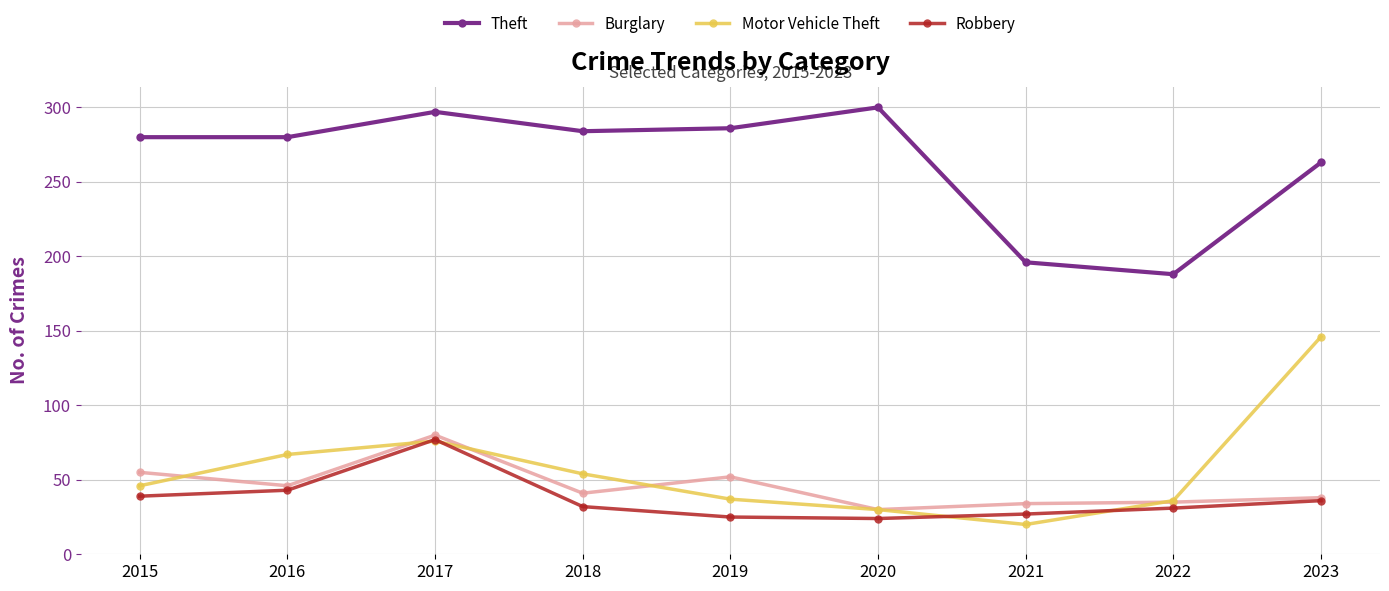

Read the Theft value at 2022.

188